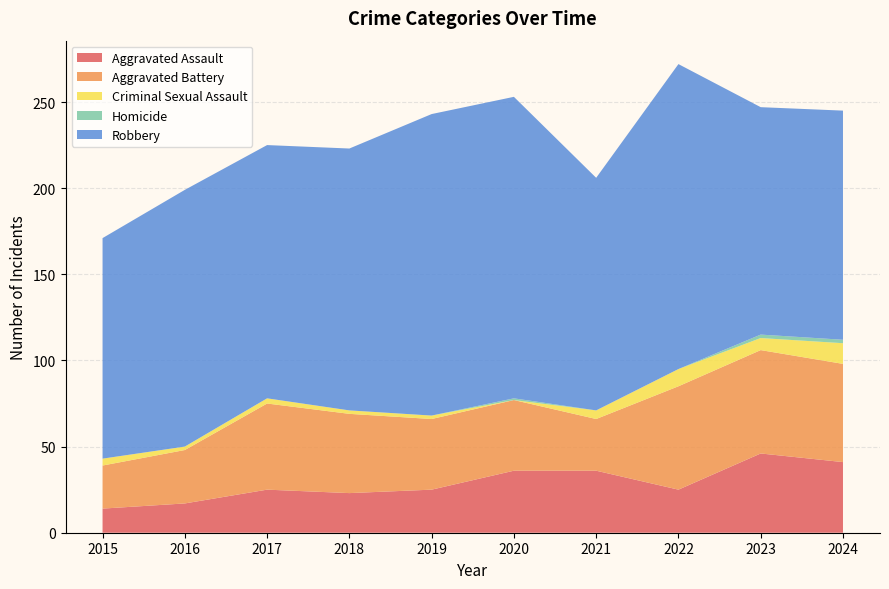

Reading right to left, transcribe all the data shown in this chart.

Aggravated Assault: 41	46	25	36	36	25	23	25	17	14
Aggravated Battery: 57	60	60	30	41	41	46	50	31	25
Criminal Sexual Assault: 12	7	10	5	0	2	2	3	2	4
Homicide: 2	2	0	0	1	0	0	0	0	0
Robbery: 133	132	177	135	175	175	152	147	149	128